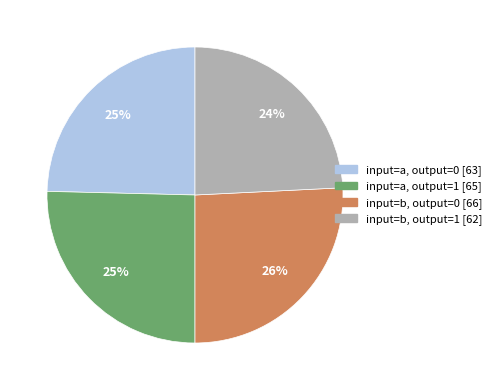

How many slices are in this pie chart?

4